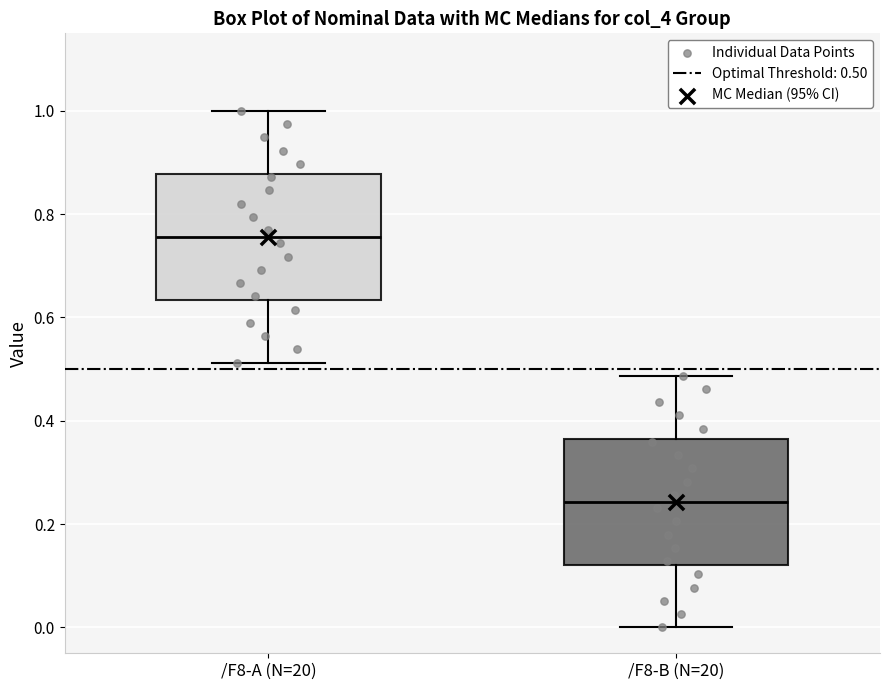

Reading left to right, transcribe this box plot: for each box, give where its median line is, the range the box spans, and where its two whiskers end, as read against the y-axis. The values are not printed on the chart, so give them approximately, as read against the axis.

/F8-A (N=20): median 0.76, box 0.64 to 0.88, whiskers 0.52 to 1.00
/F8-B (N=20): median 0.24, box 0.12 to 0.36, whiskers 0.00 to 0.48